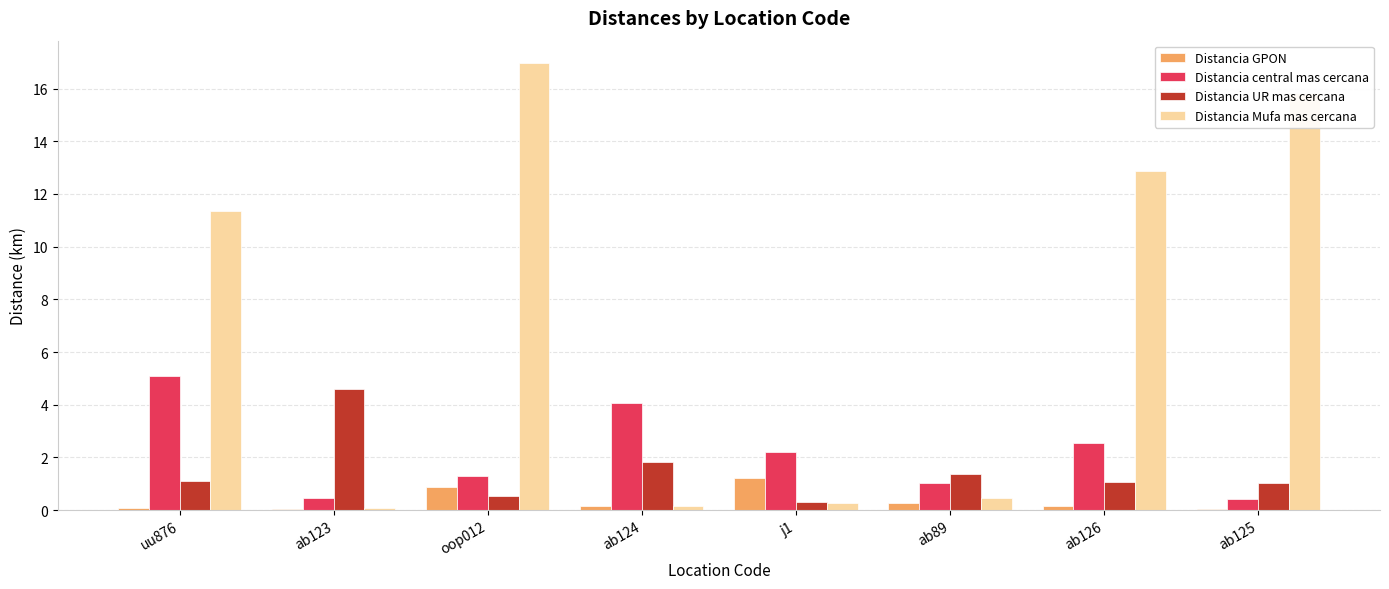

What is the spread (max minus min) of values at uu876?

11.3